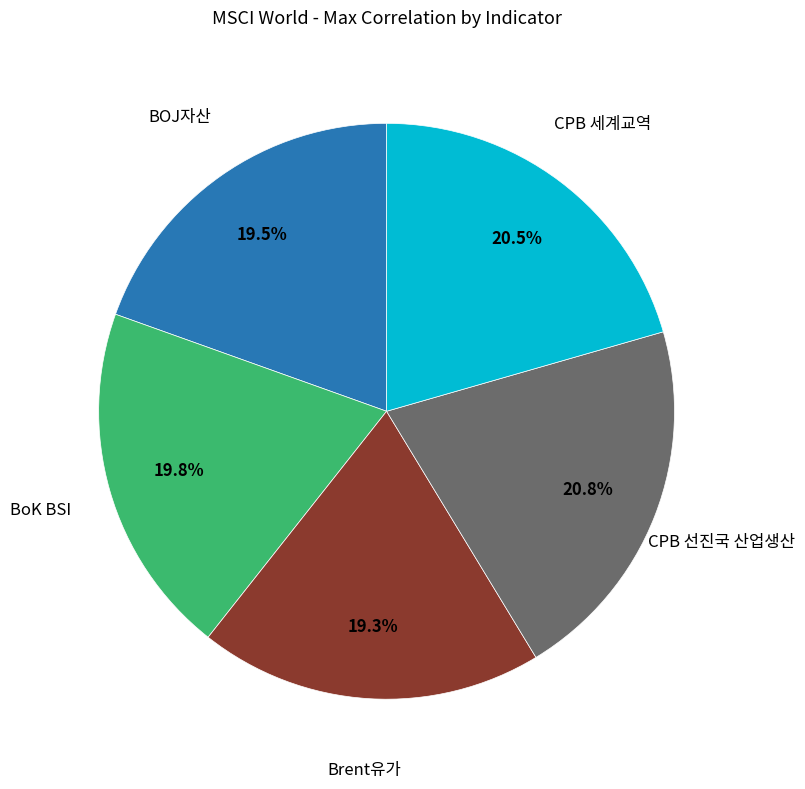

Do CPB 세계교역 and BOJ자산 together represent more than half of the pie?

No